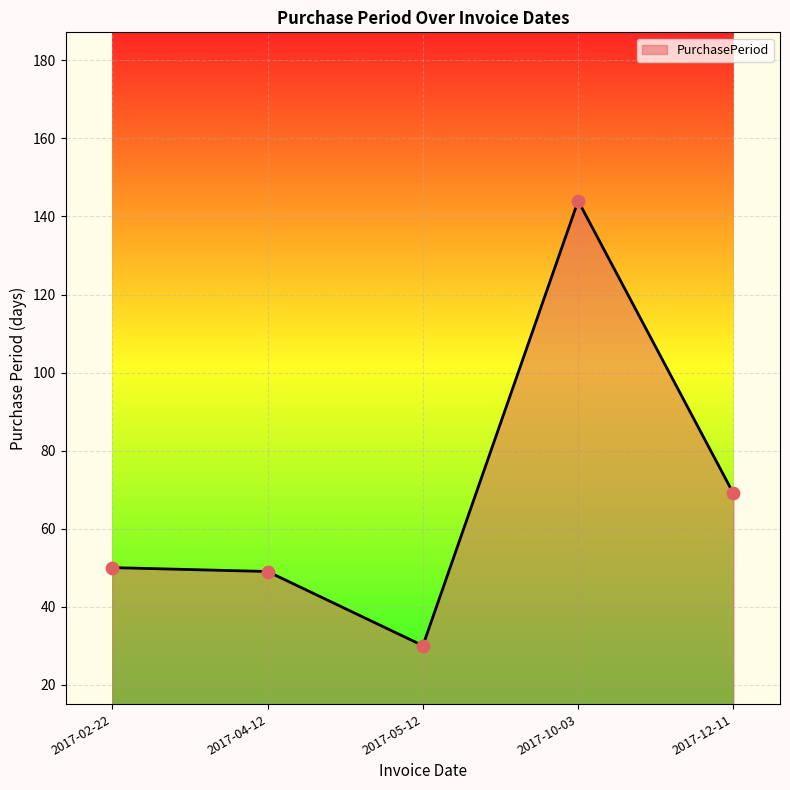

What is the ratio of the value at 2017-05-12 to the value at 2017-10-03?

0.2